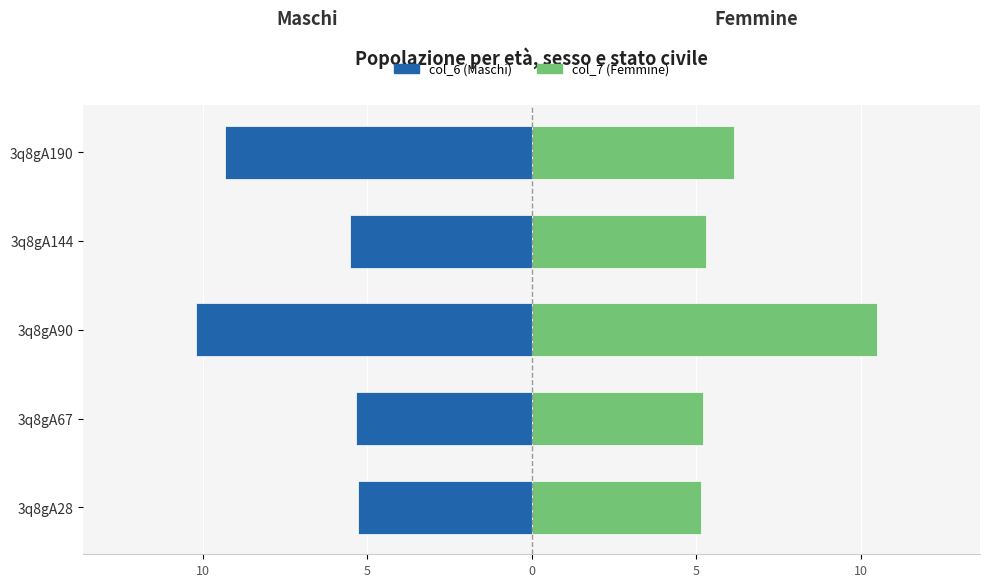

What is the average value of the col_7 (Femmine) series?

6.5